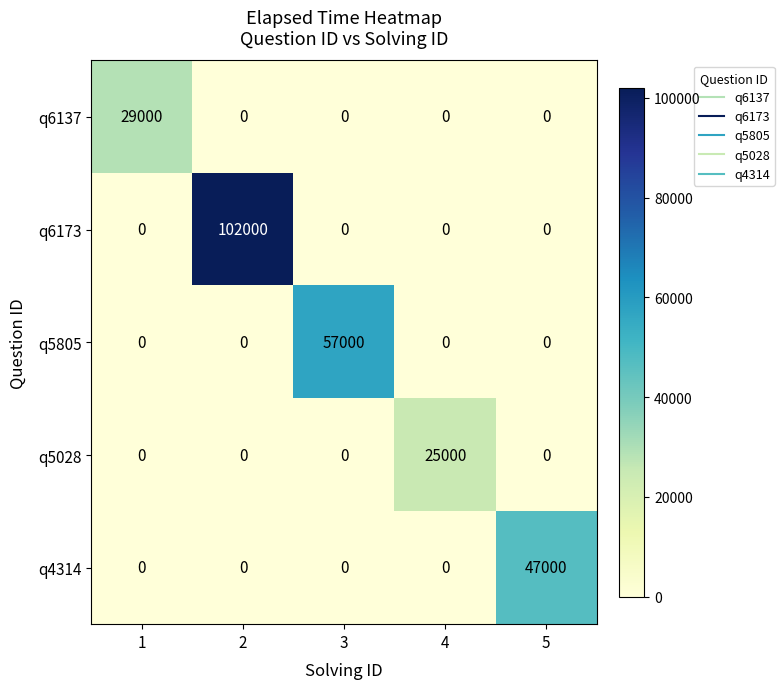

The value of q5028 at 3 is 0. True or false?

True